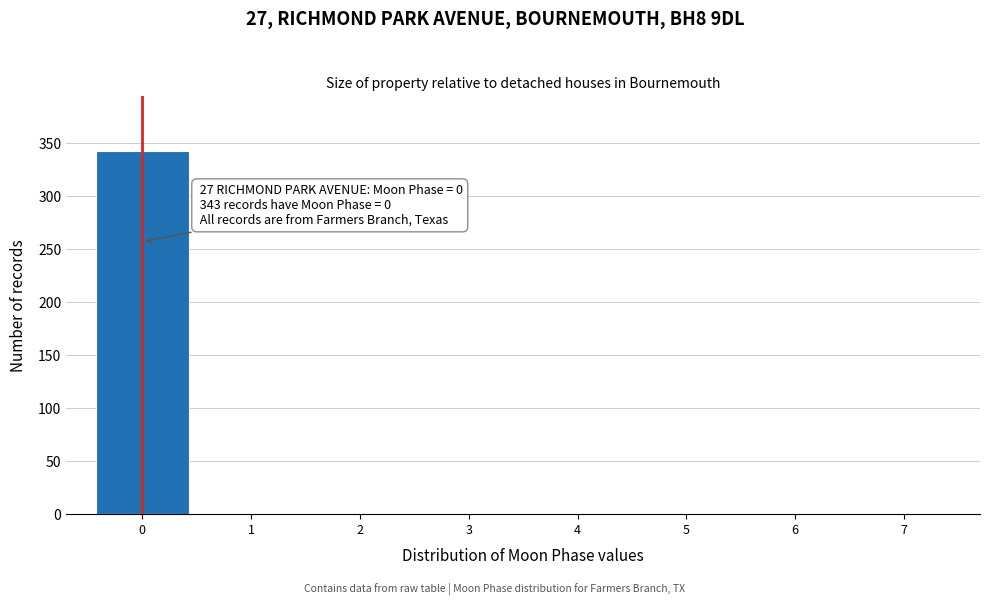

Over which range of the x-axis is the bar tallest?

-0.5 to 0.5